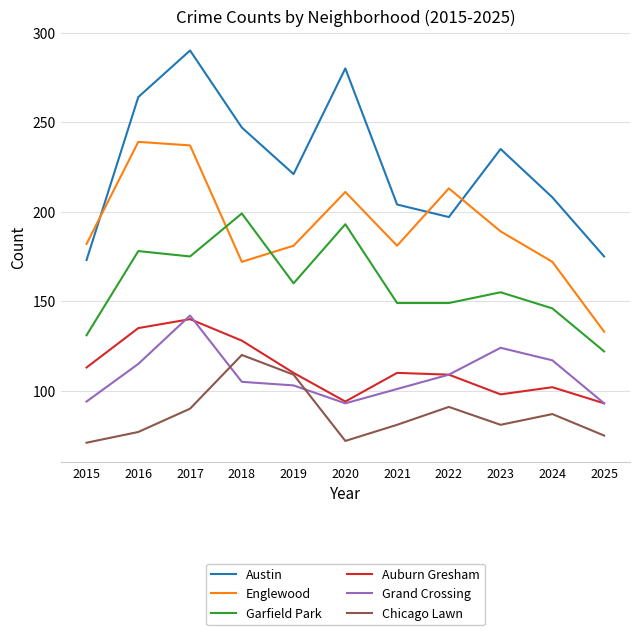

At which label is Austin closest to 231?

2023